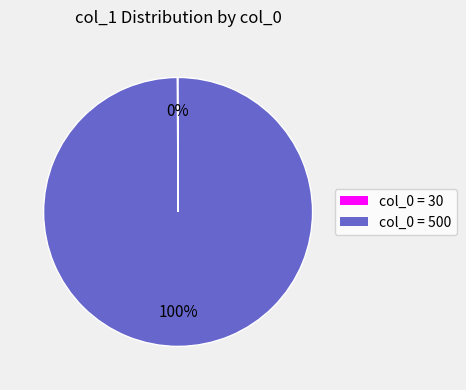

Is there any slice that represents more than half of the pie?

Yes